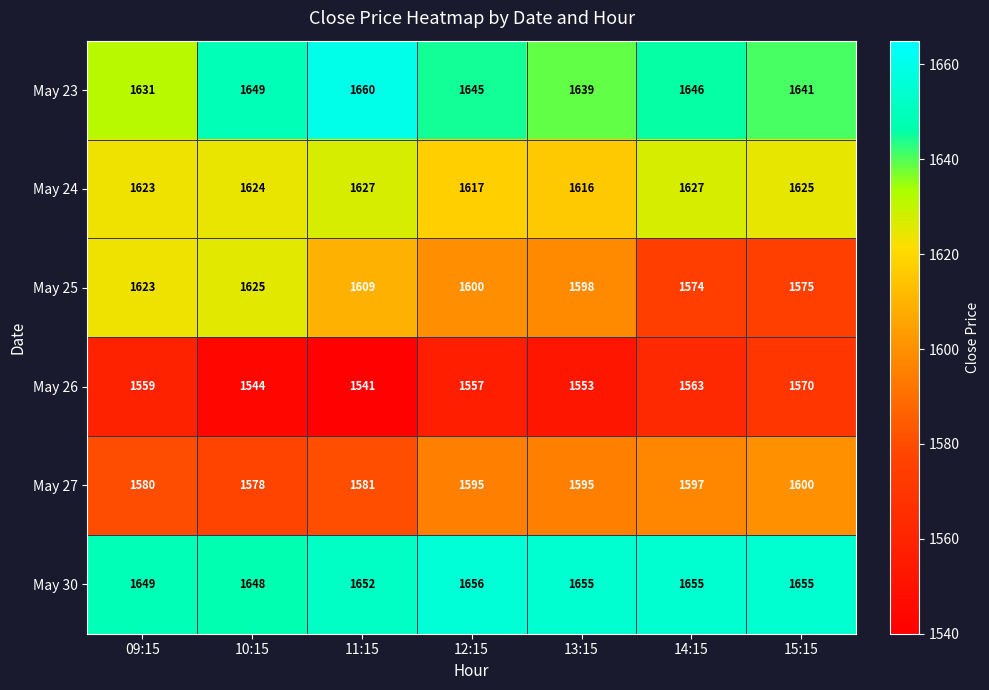

What is the total value across all series at 15:15?

9666